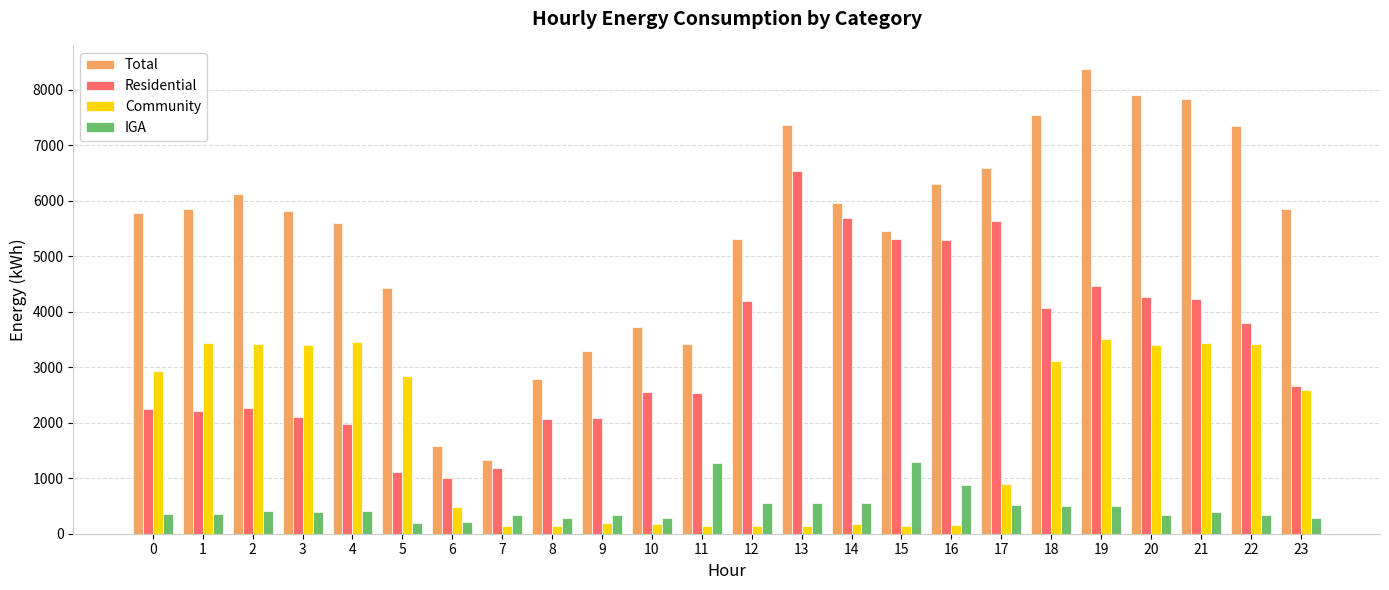

What is the total value across all series at 20?

15907.2